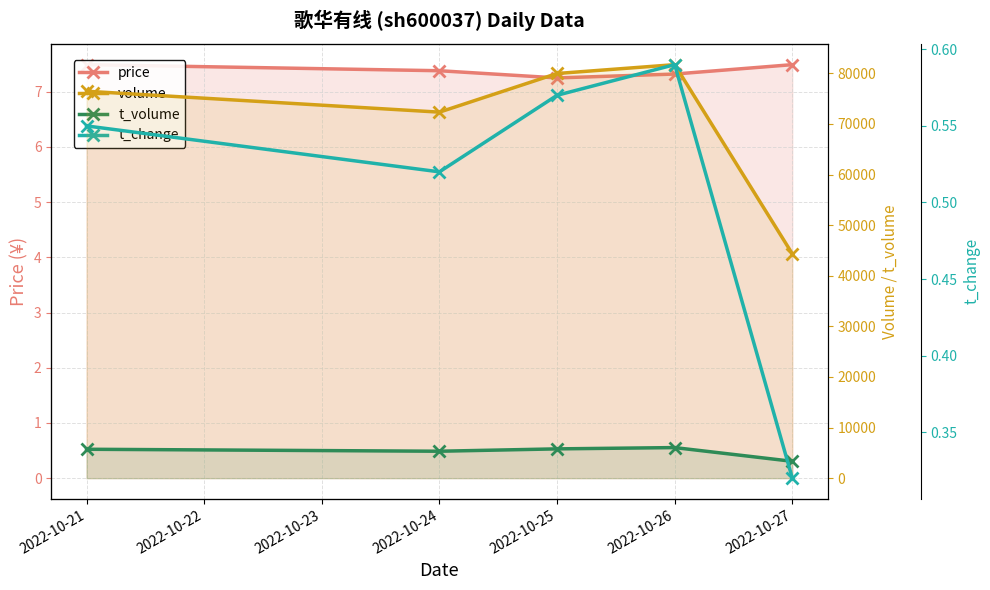

True or false: t_volume has more than 2 interior local peaks.

False